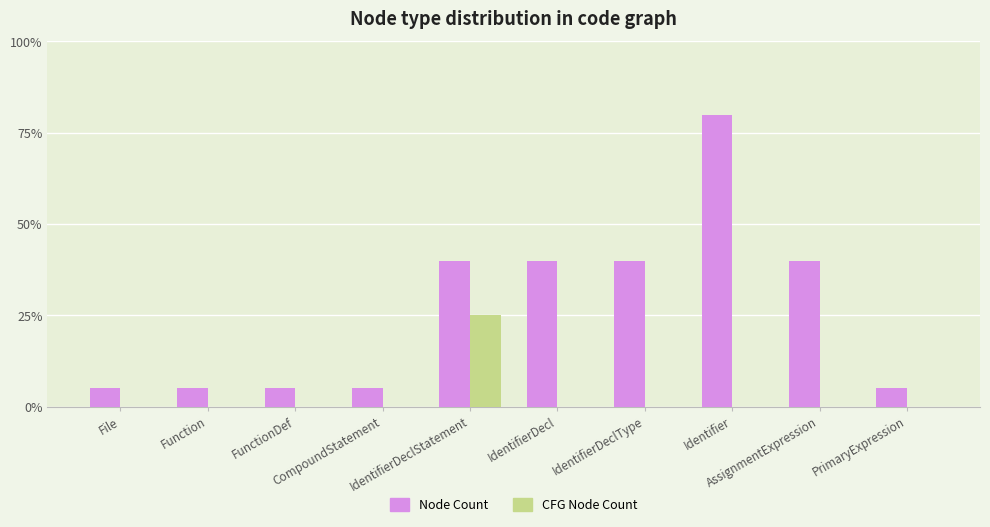

What are all the series names shown in the legend?

Node Count, CFG Node Count